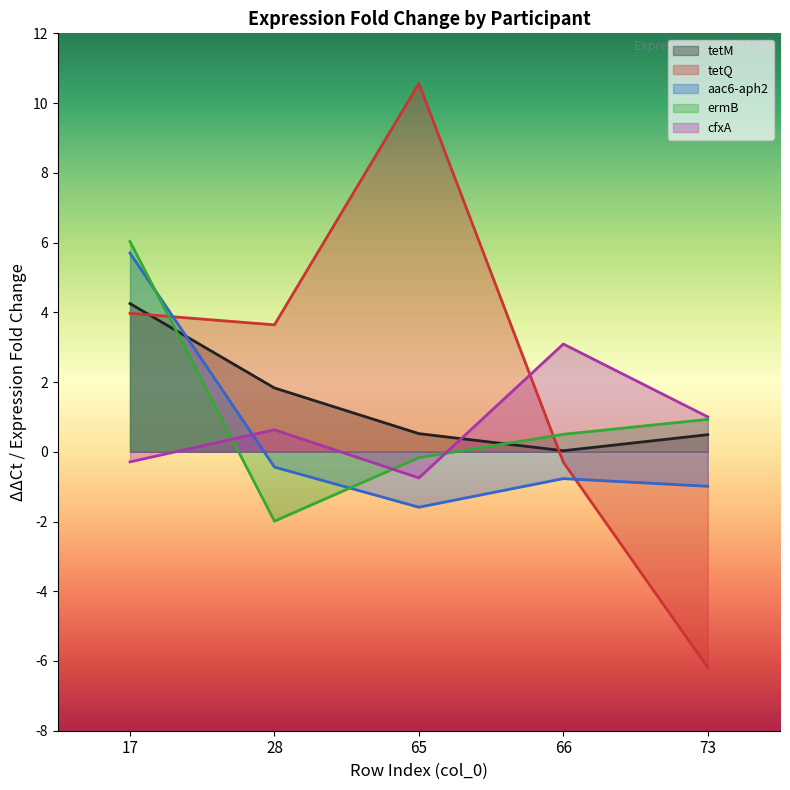

What value does the tetM series have at 73?

0.5